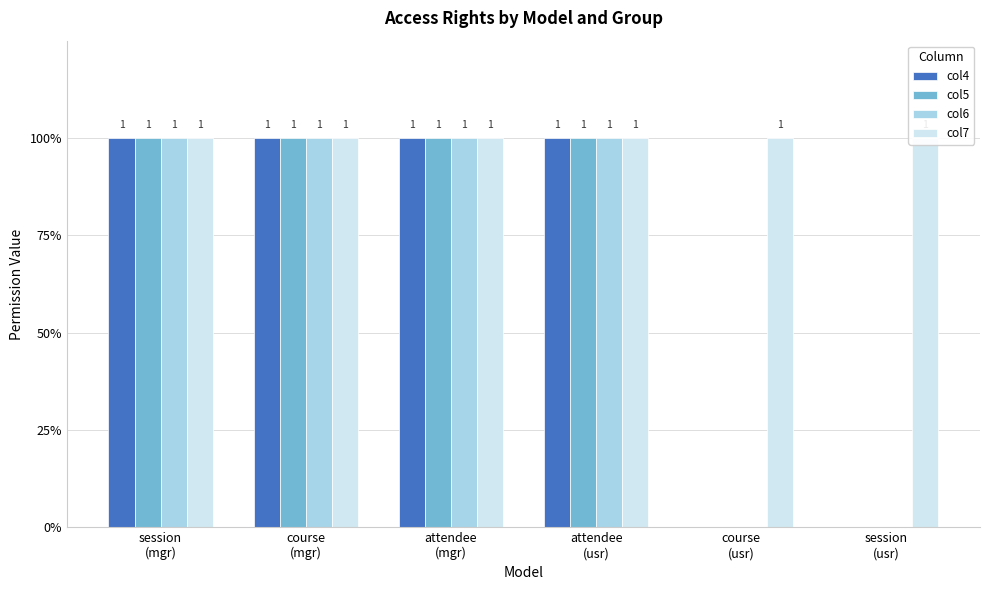

The col4 series shows 2 at attendee
(usr). True or false?

False